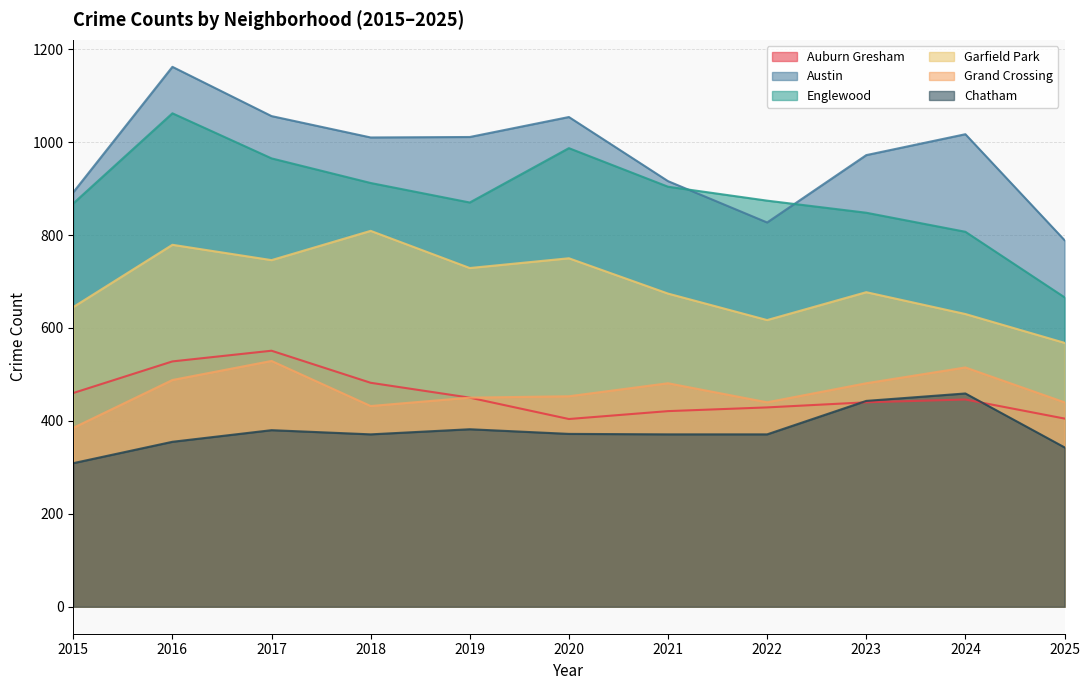

What is the difference between the maximum and second lowest values in the Chatham series?

116